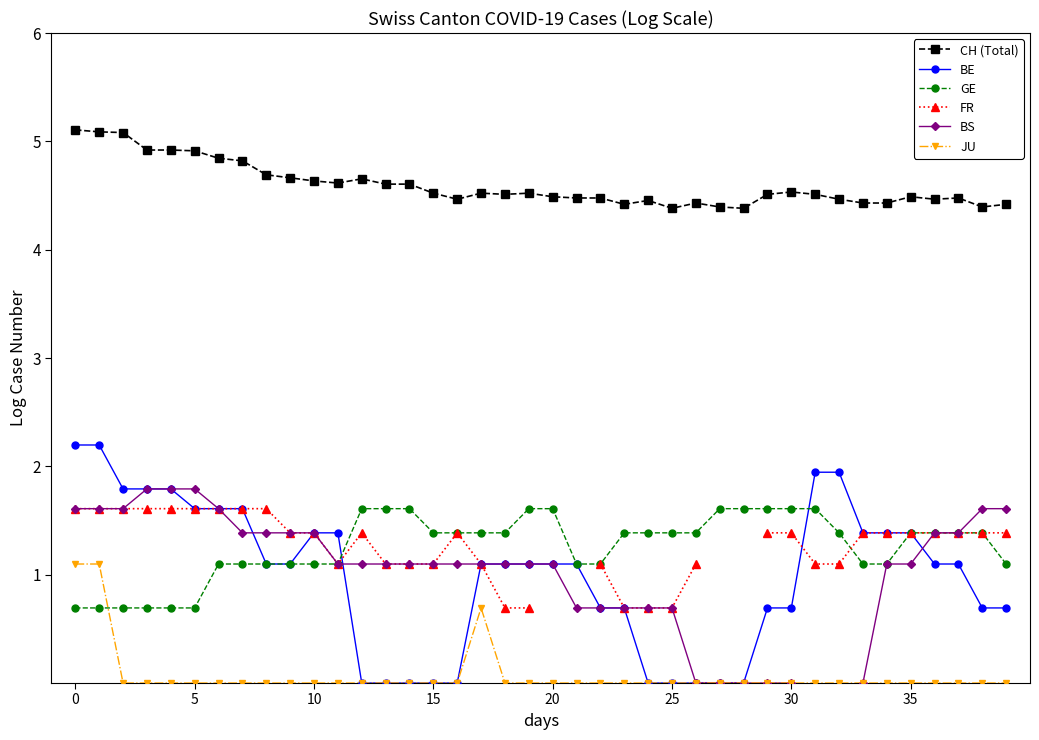

What is the approximate value of CH (Total) at 10?

4.6